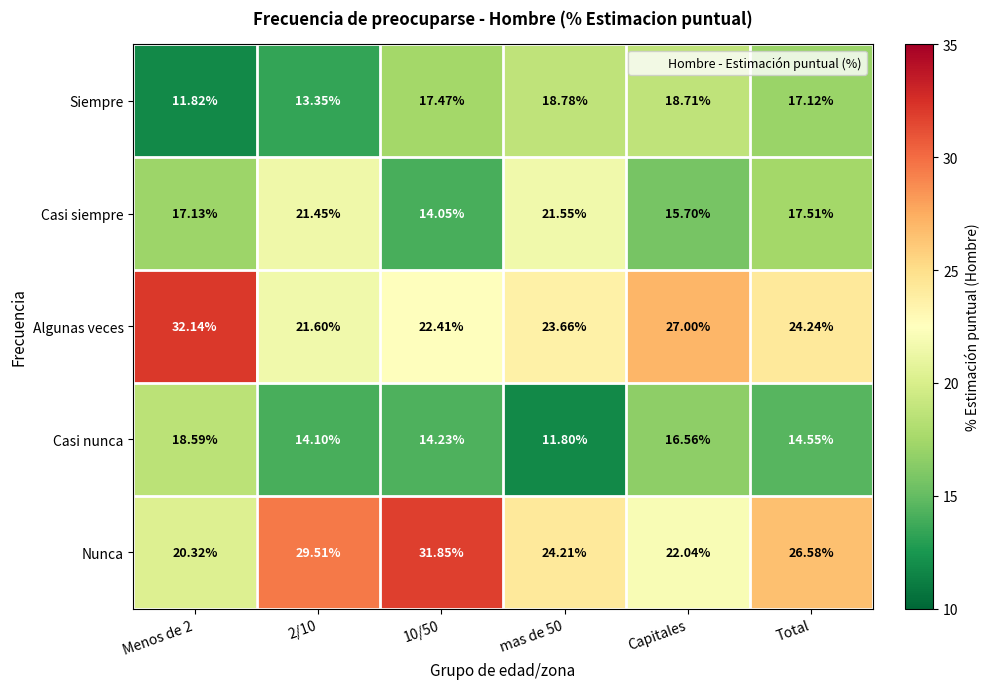

Is the value of Casi nunca at mas de 50 greater than the value of Algunas veces at Capitales?

No